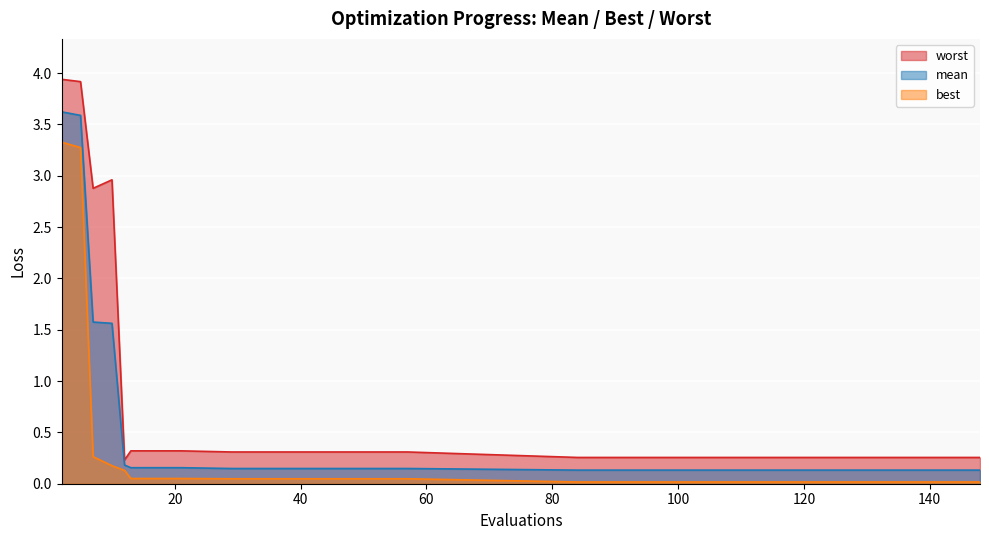

What is the sum of all mean values?

12.3